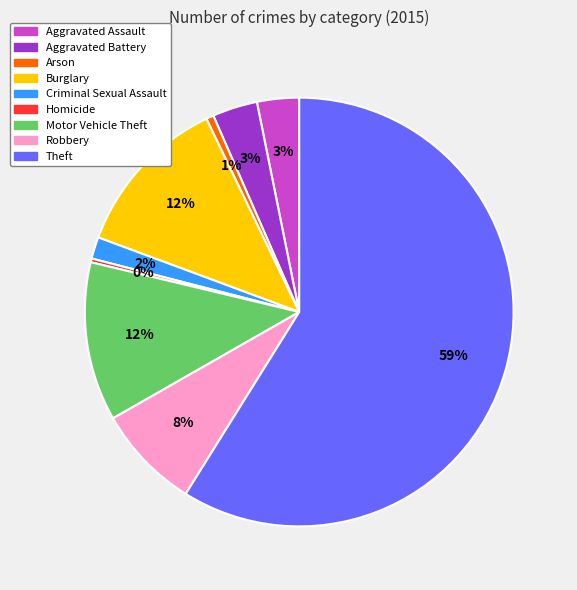

True or false: Arson accounts for 12% of the total.

False